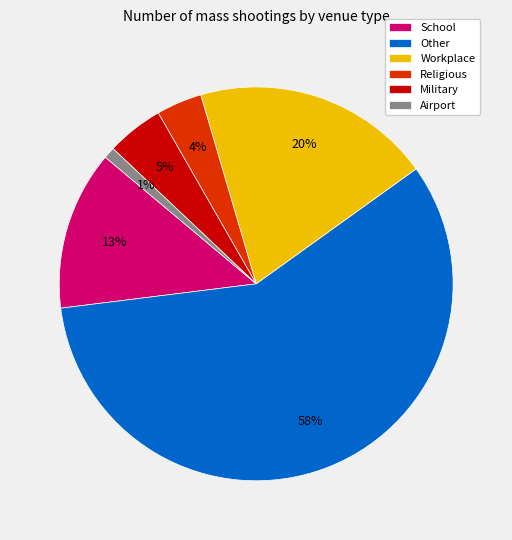

To the nearest percent, what is the average slice percentage?

17%